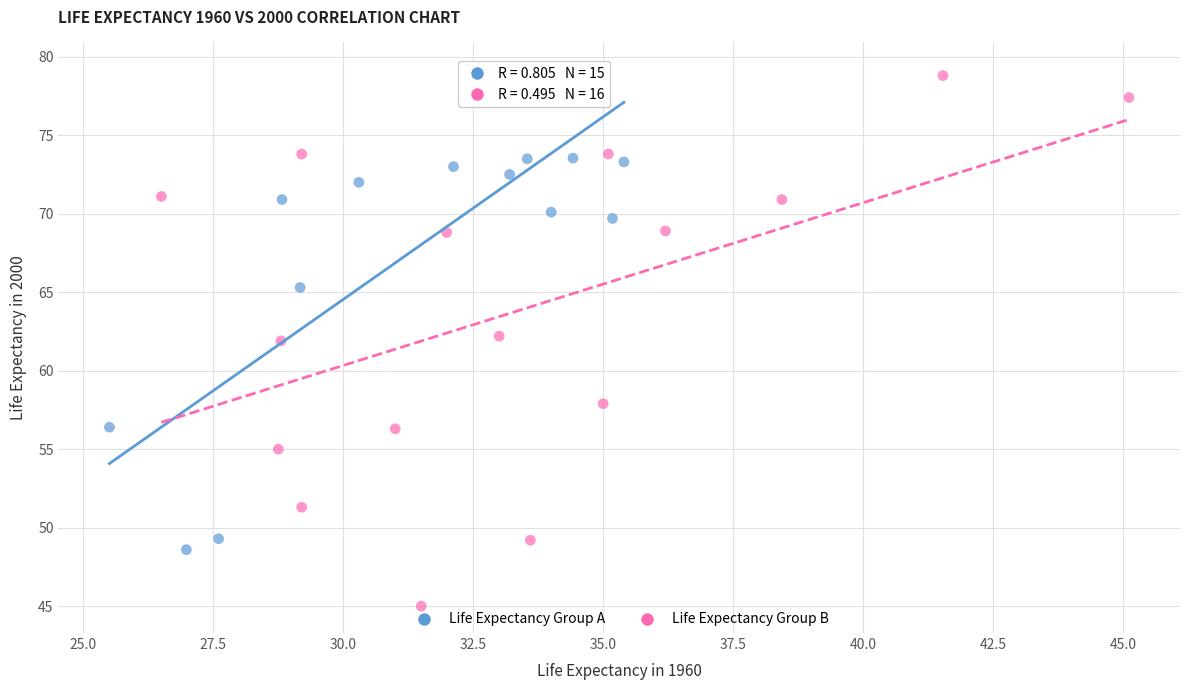

Which series contains the lowest Y value?

Life Expectancy Group B